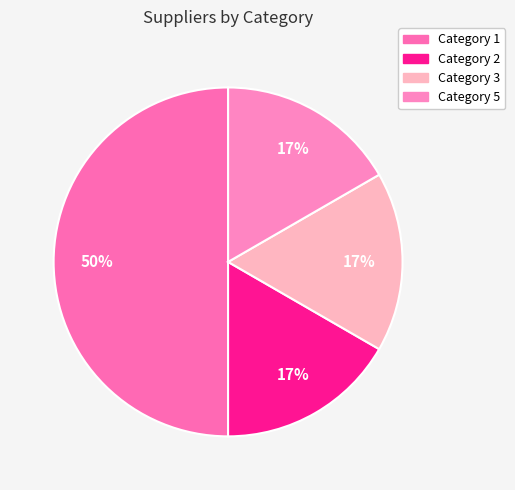

To the nearest percent, what is the average slice percentage?

25%